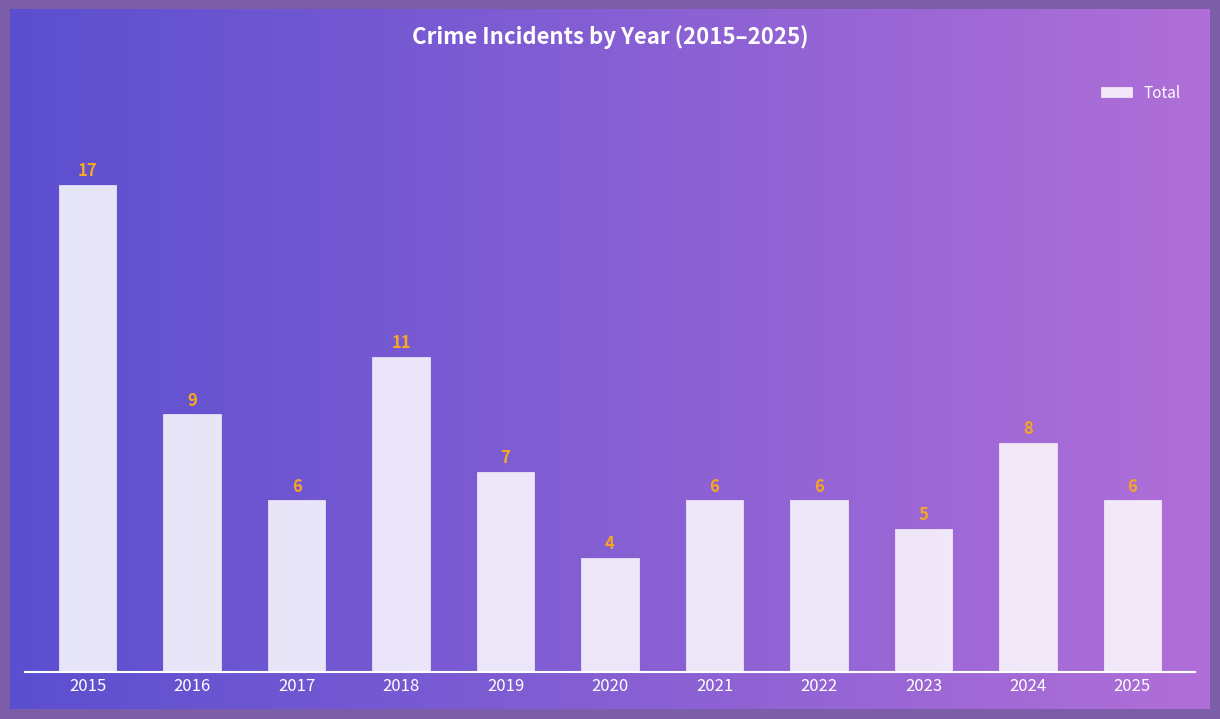

Reading right to left, extract all data points from this chart.

2025=6	2024=8	2023=5	2022=6	2021=6	2020=4	2019=7	2018=11	2017=6	2016=9	2015=17